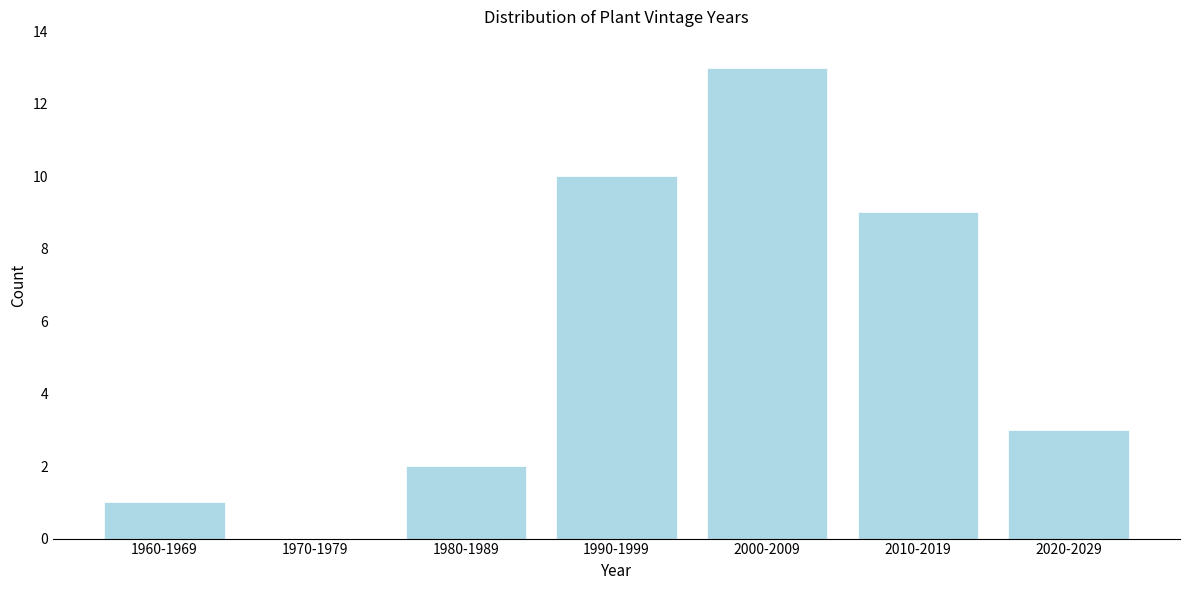

Reading right to left, transcribe all the data shown in this chart.

2020-2029=3	2010-2019=9	2000-2009=13	1990-1999=10	1980-1989=2	1970-1979=0	1960-1969=1